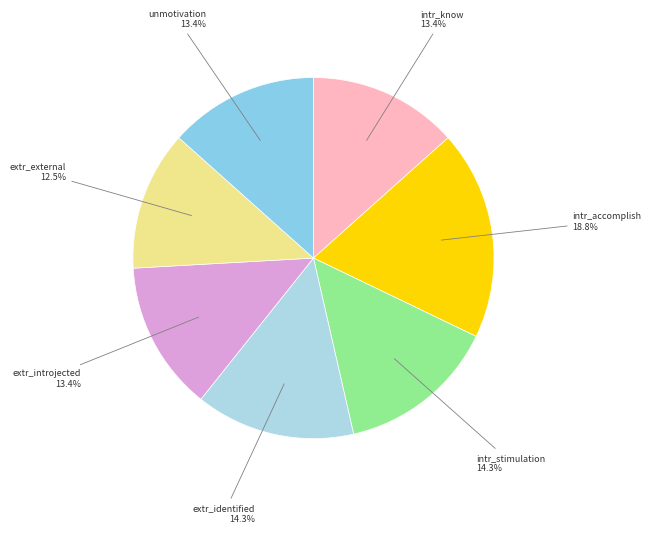

Count the number of slices in the pie.

7